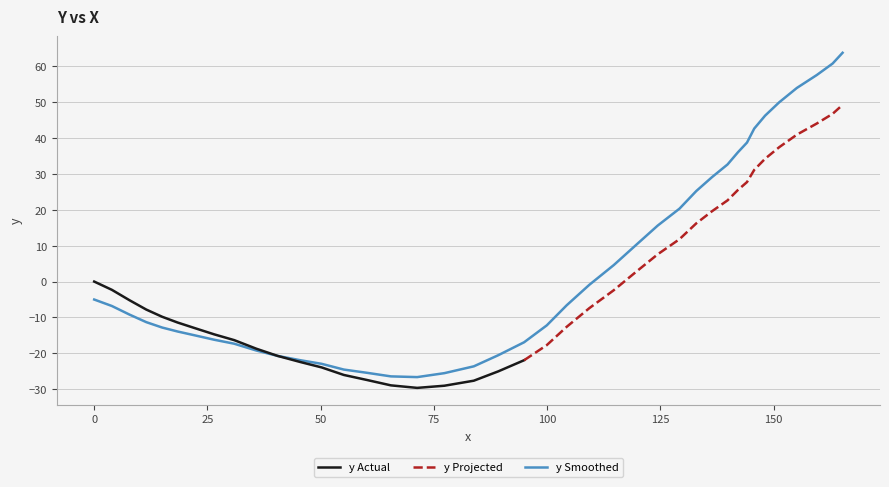

What is the difference between the maximum and minimum values?

90.3